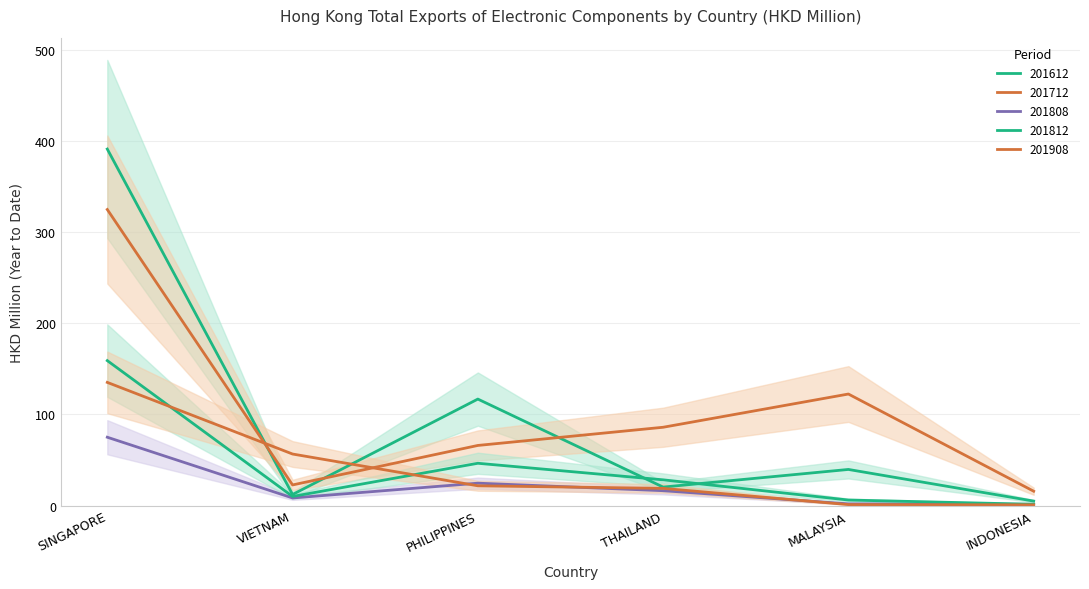

Reading left to right, what are all the values shown in this chart?

201612: 391.0	12.1	116.8	20.3	39.6	4.9
201712: 324.7	22.6	65.9	85.9	122.3	15.7
201808: 74.9	8.3	24.5	16.3	1.9	1.4
201812: 159.0	10.0	46.4	28.2	6.1	1.4
201908: 135.1	56.5	21.7	18.8	1.0	0.8